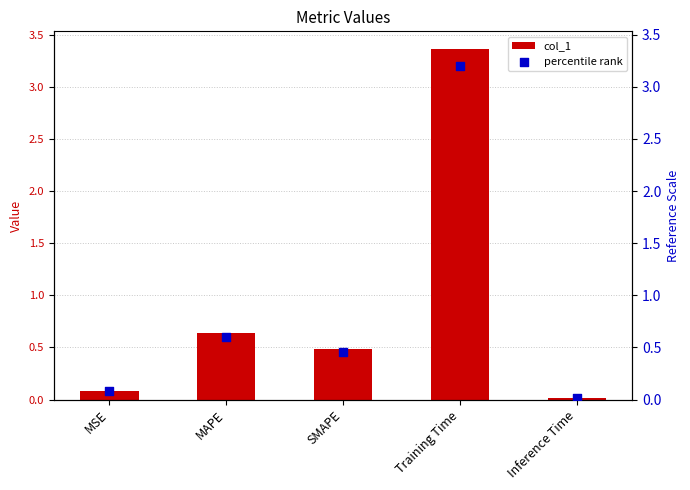

Is the value of col_1 at MAPE greater than the value of percentile rank at Training Time?

No